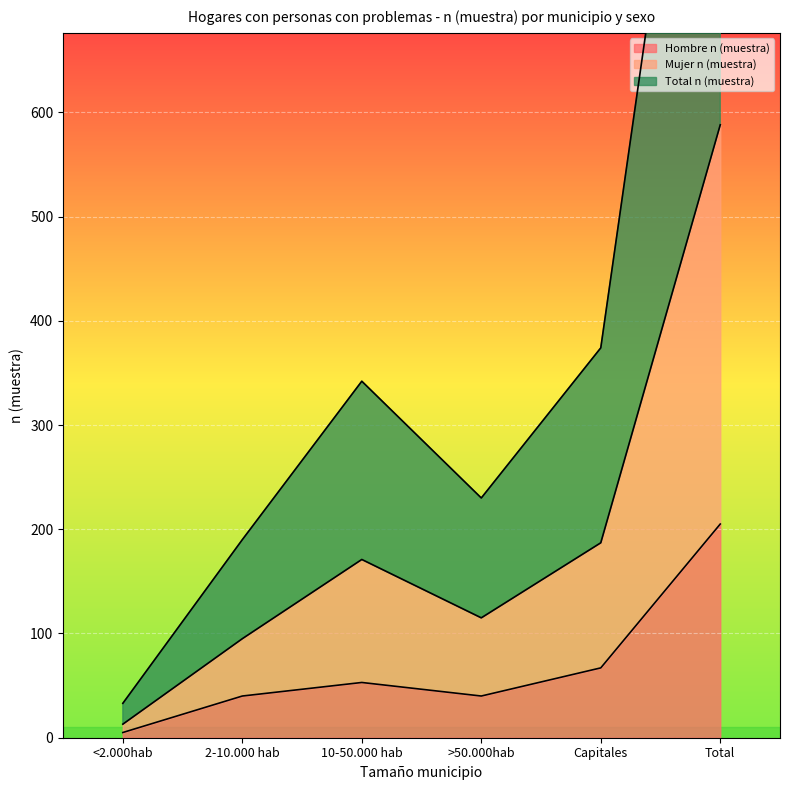

At 10-50.000 hab, list the series in order from smallest to largest.

Hombre n (muestra), Mujer n (muestra), Total n (muestra)